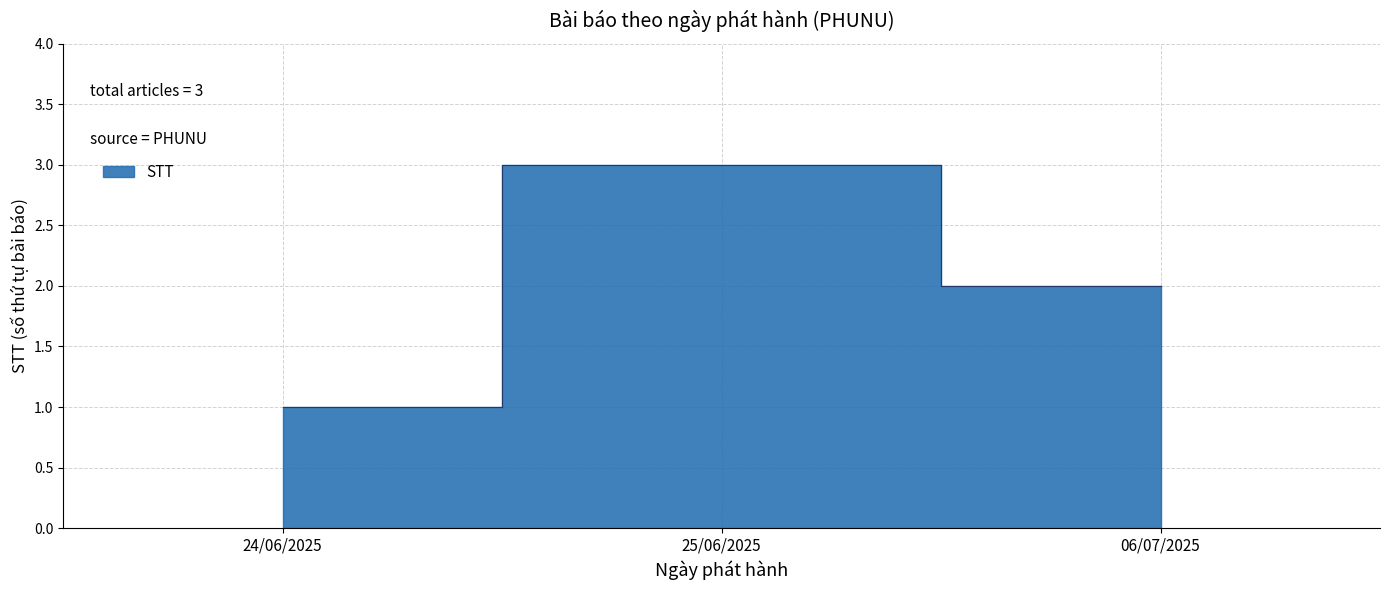

What is the maximum value shown in the chart?

3